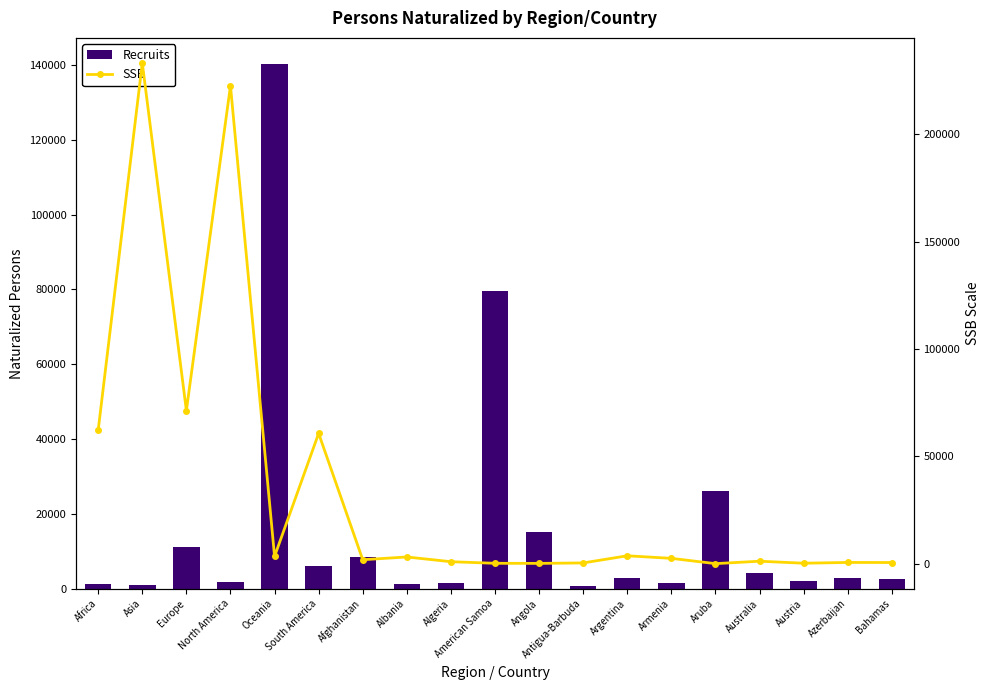

What is the maximum value shown in the chart?

233163